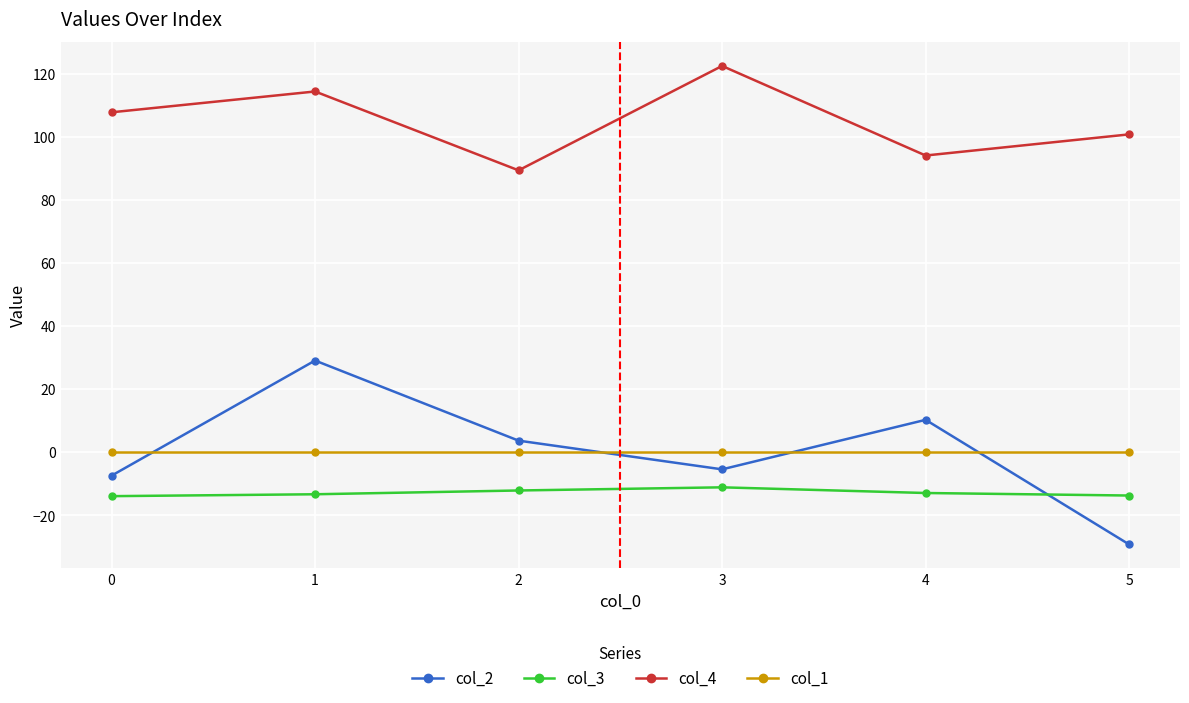

Does the chart have visible grid lines?

Yes